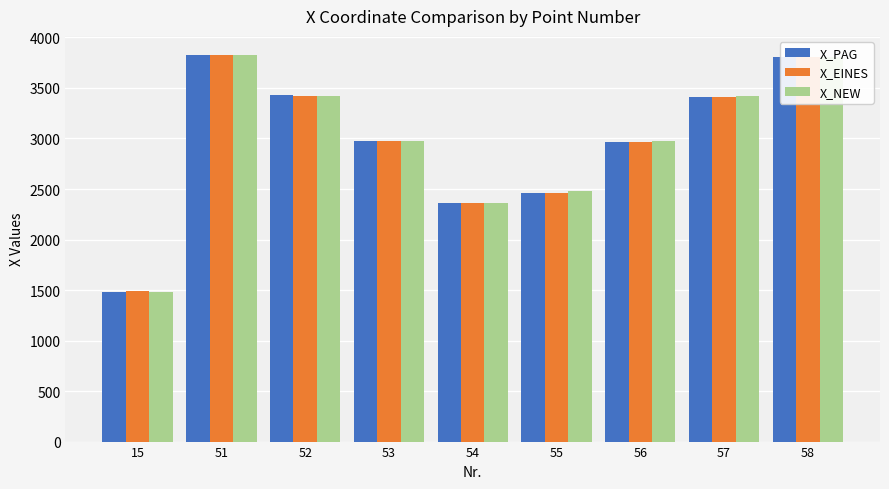

What is the greatest value displayed?

3824.3